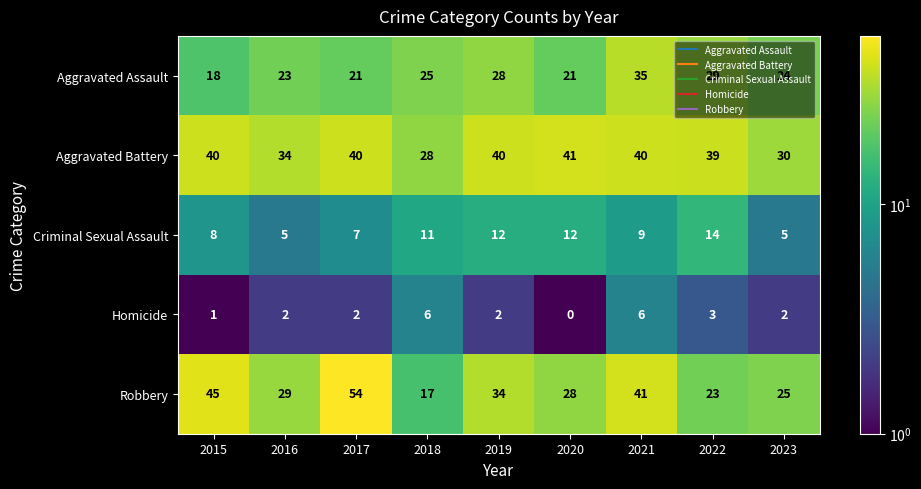

True or false: Robbery has a value of 7 at 2018.

False